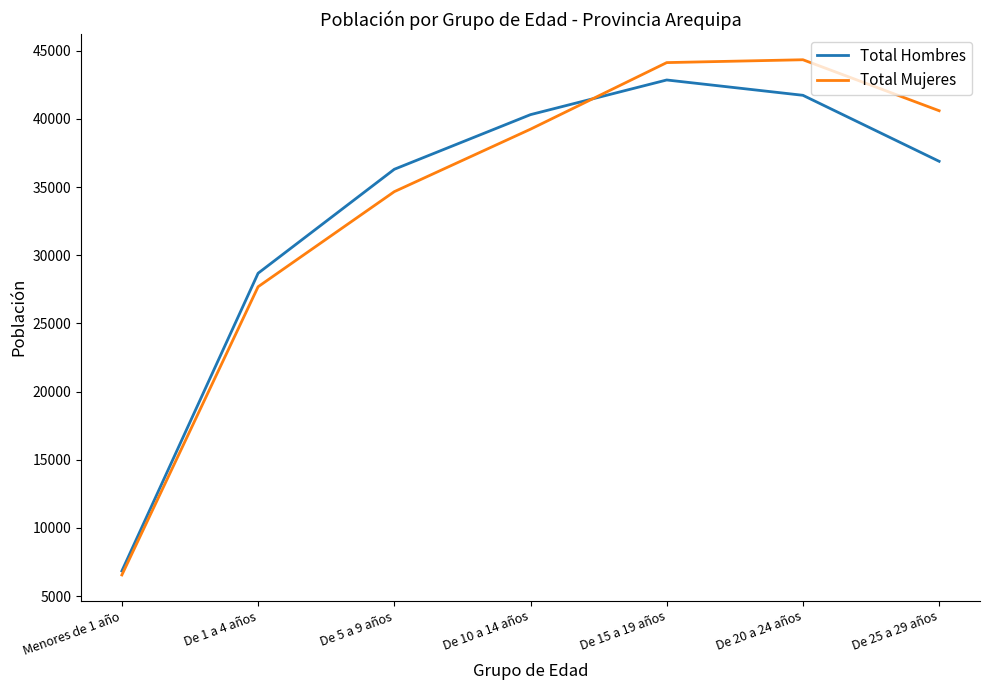

The value of Total Hombres at De 10 a 14 años is 40312. True or false?

True